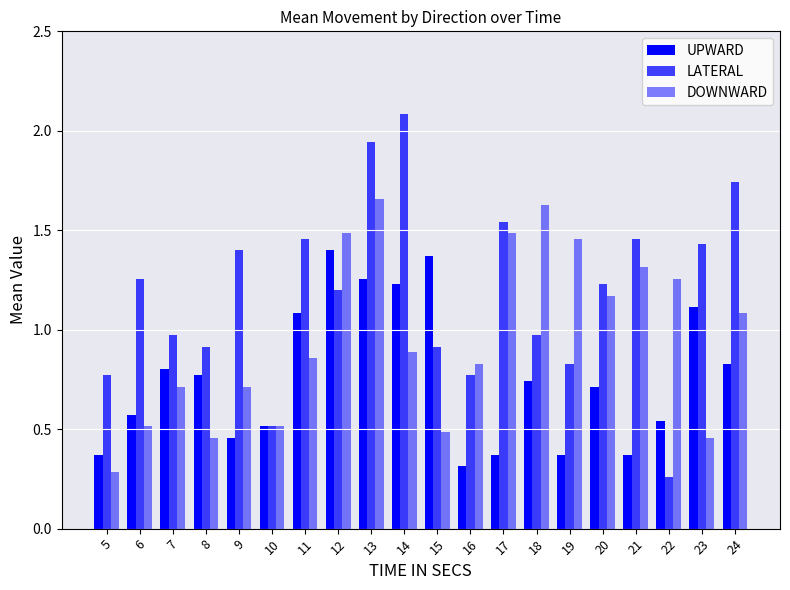

List the series in order of their overall mean, highest first.

LATERAL, DOWNWARD, UPWARD